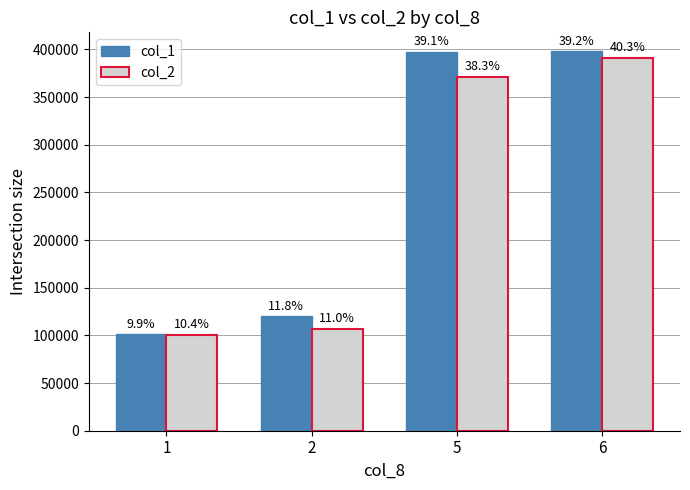

List the series in order of their peak value, highest first.

col_1, col_2